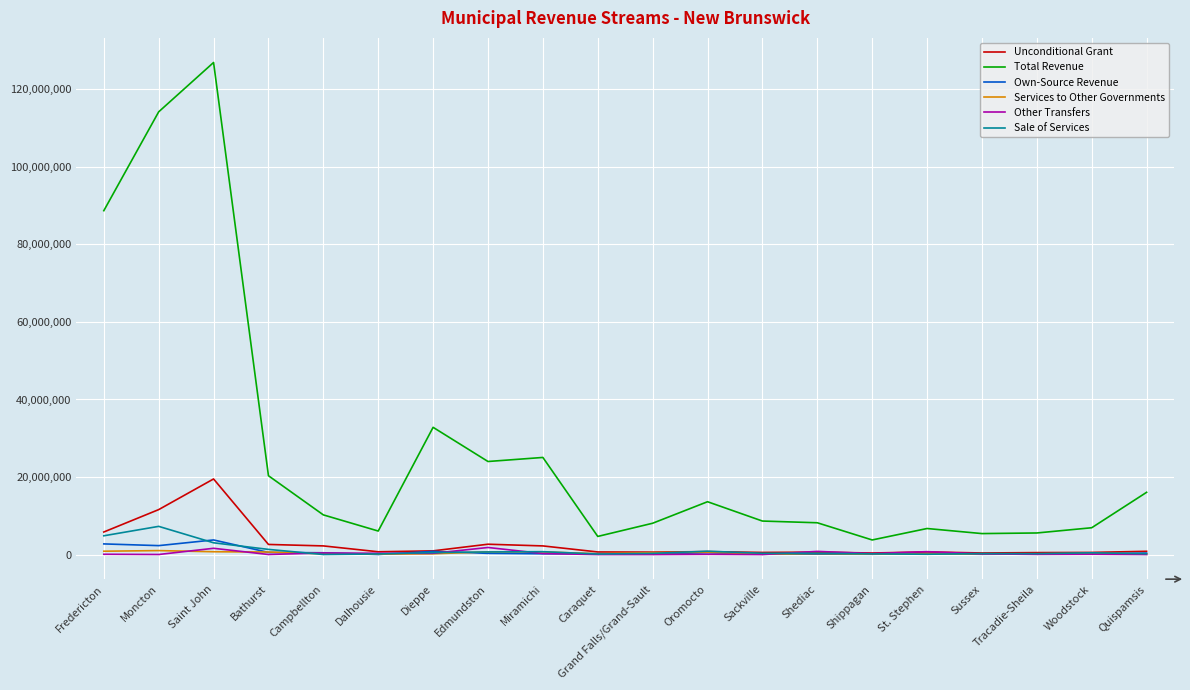

True or false: Total Revenue and Own-Source Revenue cross at least once.

False